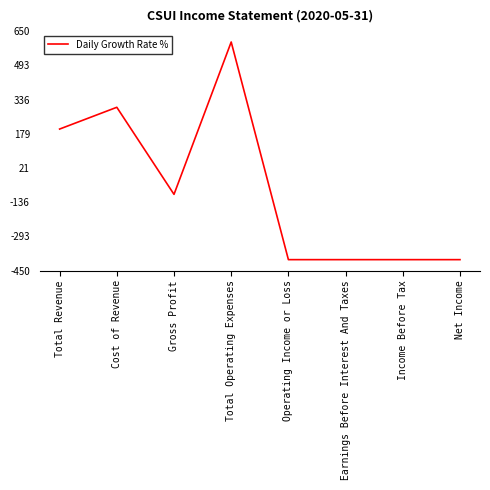

Is this an area chart (filled region under the line)?

No